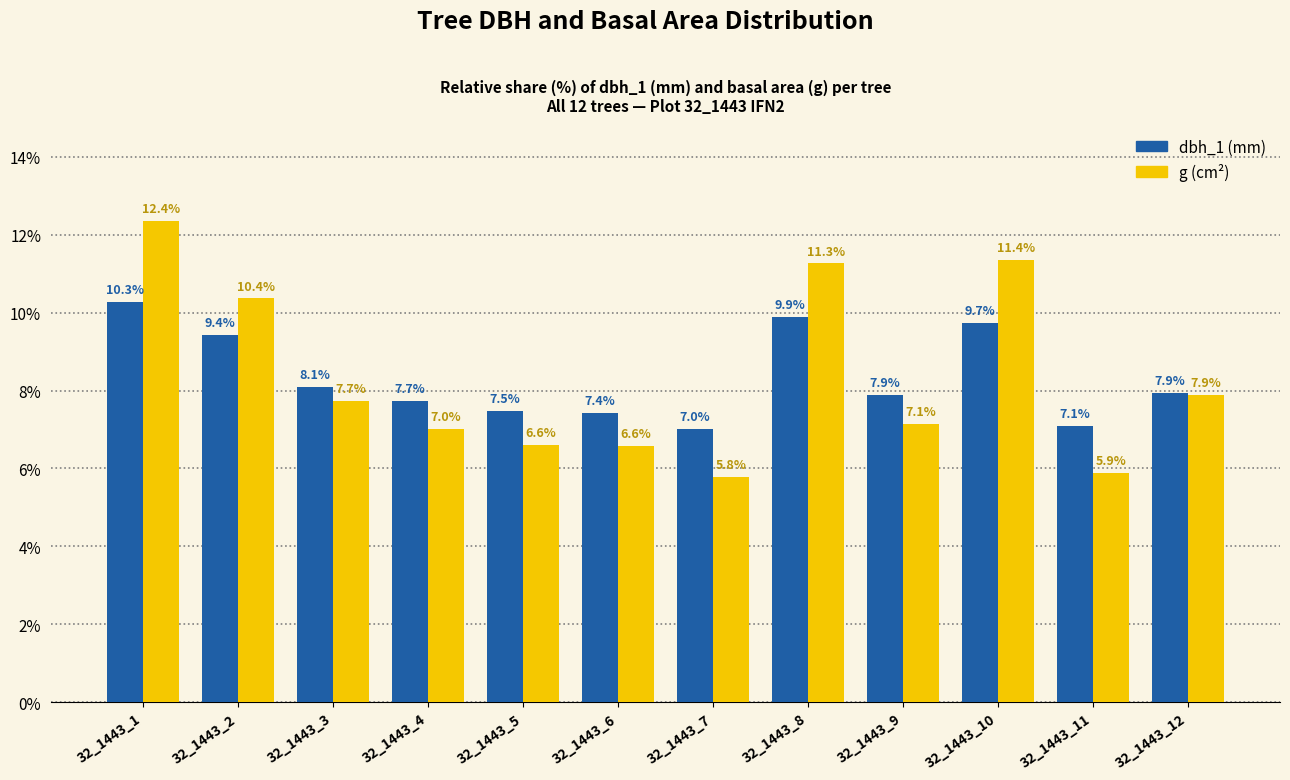

Reading left to right, what are all the values shown in this chart?

dbh_1: 32_1443_1=10.3	32_1443_2=9.4	32_1443_3=8.1	32_1443_4=7.7	32_1443_5=7.5	32_1443_6=7.4	32_1443_7=7.0	32_1443_8=9.9	32_1443_9=7.9	32_1443_10=9.7	32_1443_11=7.1	32_1443_12=7.9
g: 32_1443_1=12.4	32_1443_2=10.4	32_1443_3=7.7	32_1443_4=7.0	32_1443_5=6.6	32_1443_6=6.6	32_1443_7=5.8	32_1443_8=11.3	32_1443_9=7.1	32_1443_10=11.4	32_1443_11=5.9	32_1443_12=7.9